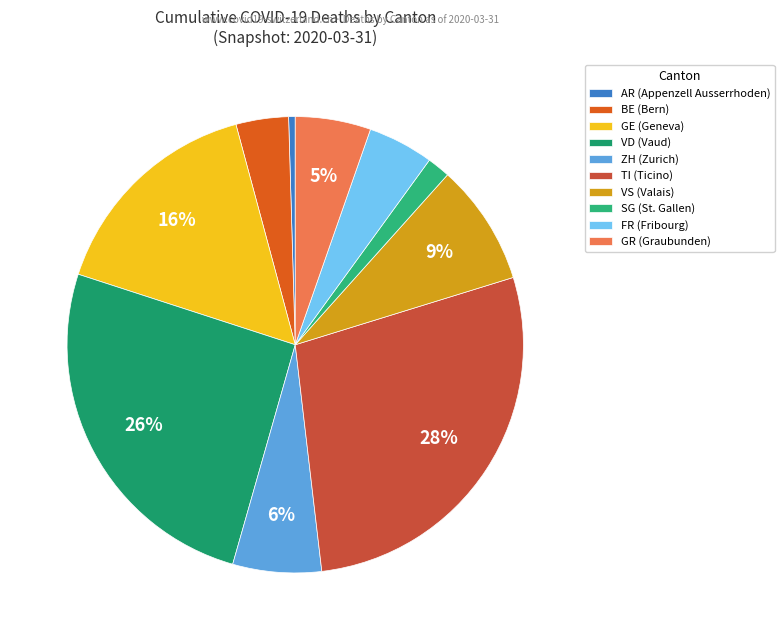

What is the smallest slice in the pie chart?

AR (Appenzell Ausserrhoden)